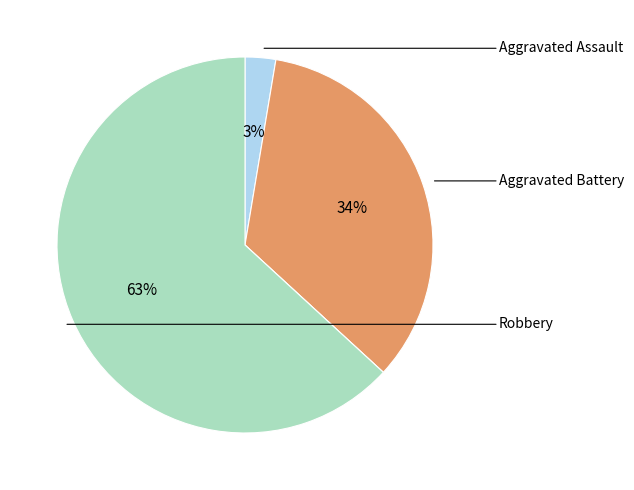

To the nearest percent, what is the average slice percentage?

25%